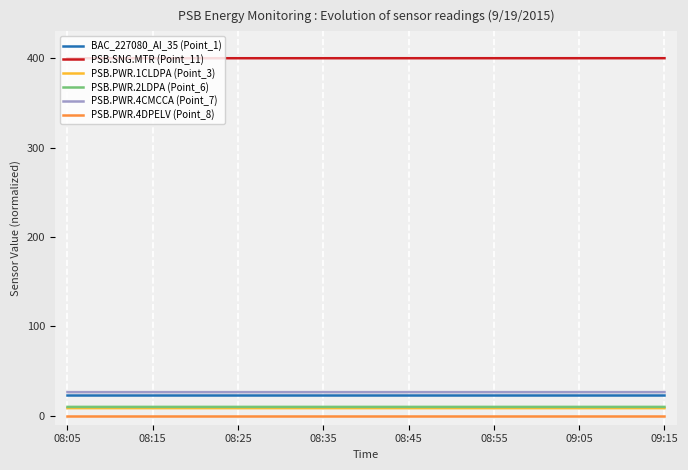

What is the maximum value shown in the chart?

400.0